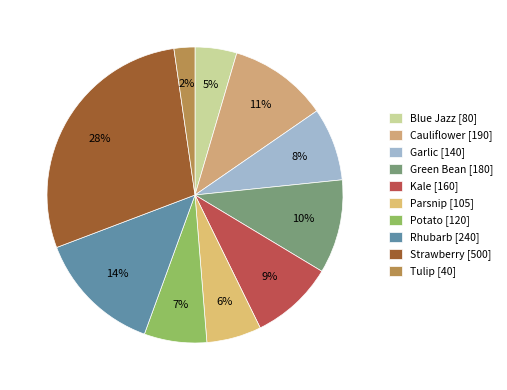

What percentage is the Green Bean slice, to the nearest percent?

10%